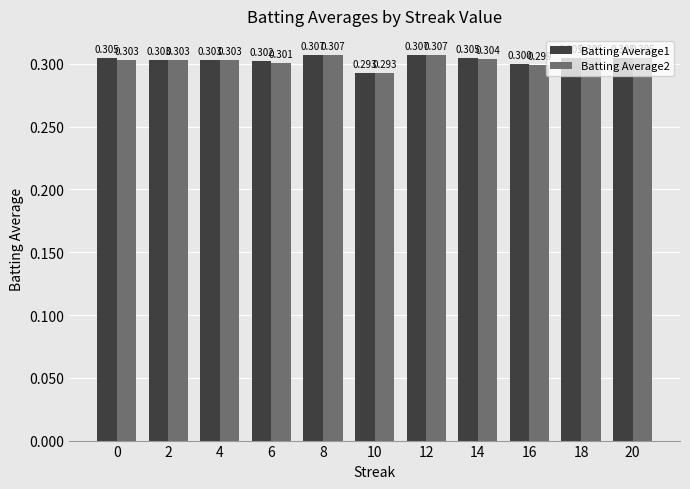

The value of Batting Average2 at 12 is 0.4. True or false?

False